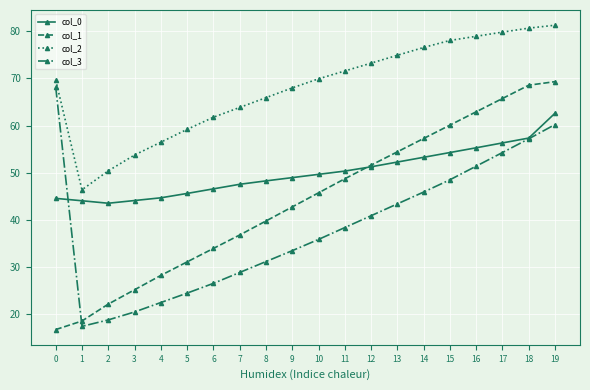

Which series changed the most between 0 and 15?

col_1